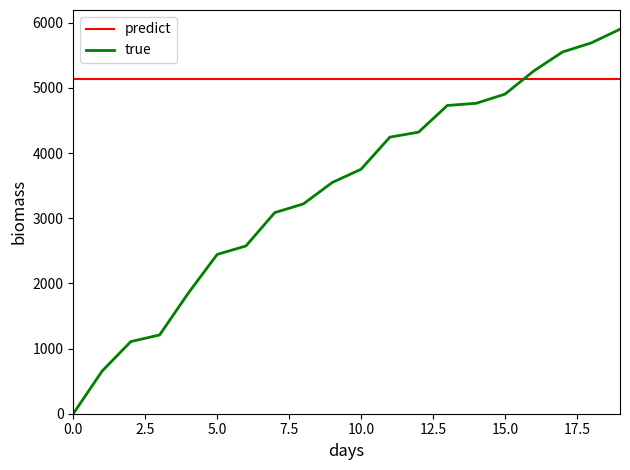

List the series in order of their peak value, highest first.

true, predict